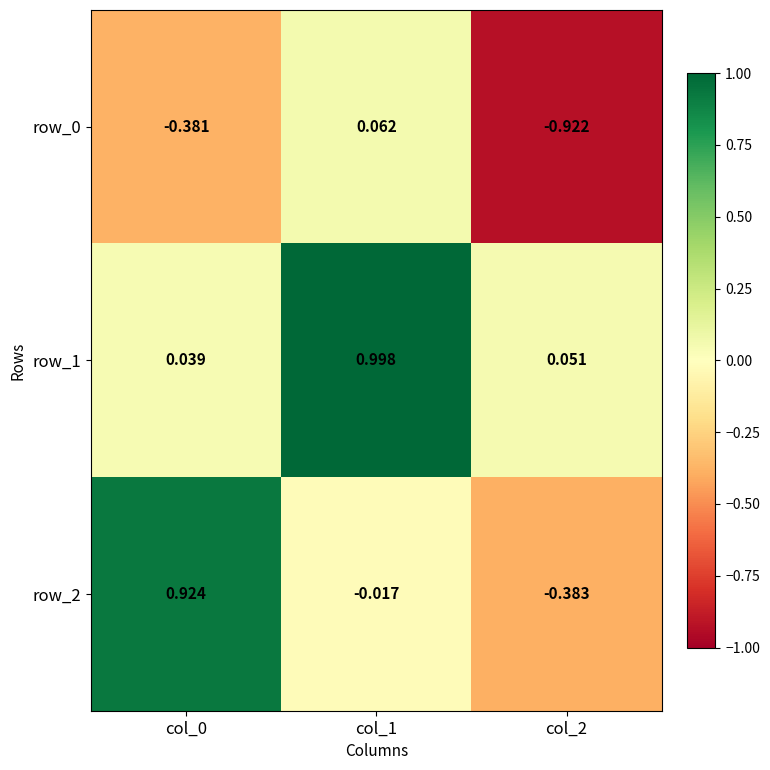

What is the spread (max minus min) of values at col_2?

1.0